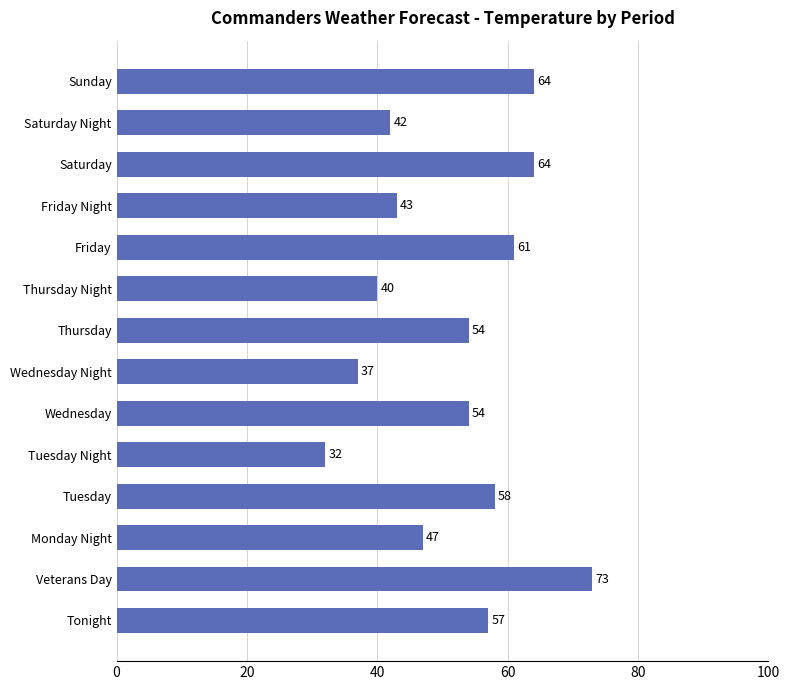

How many categories are shown in the chart?

14